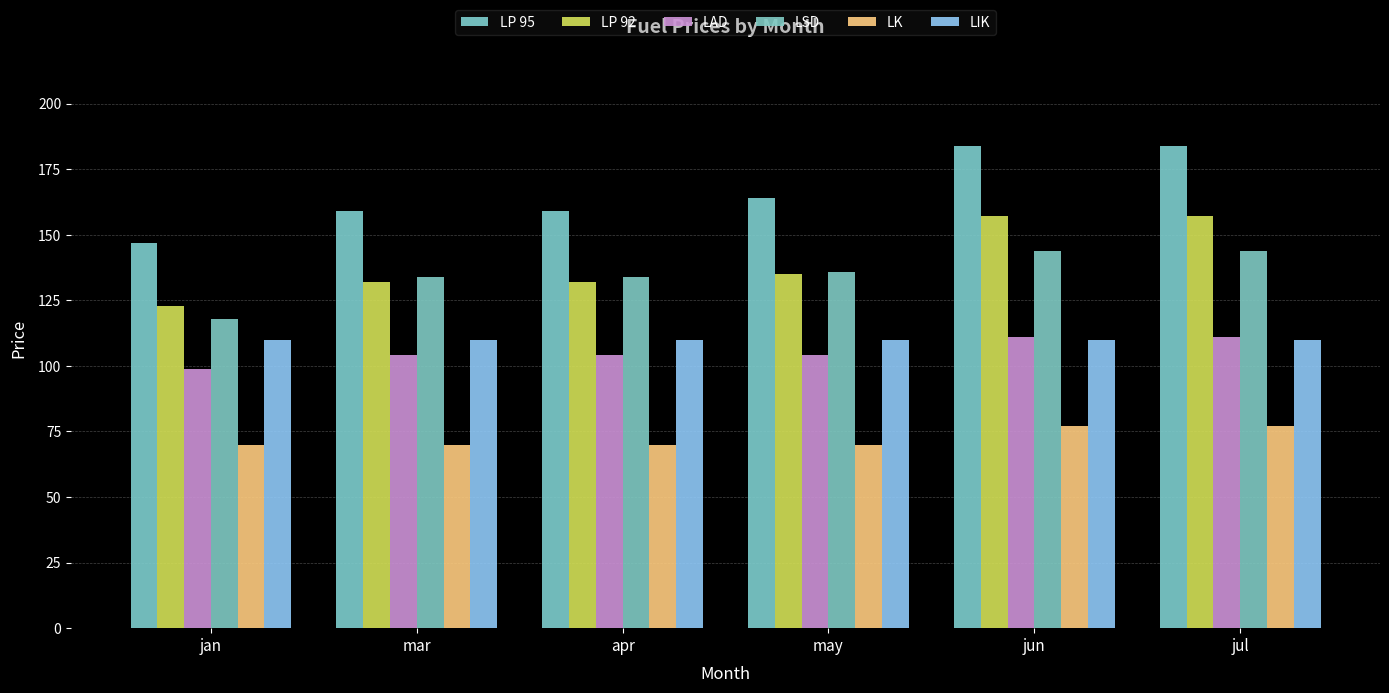

How many categories are shown in the chart?

6